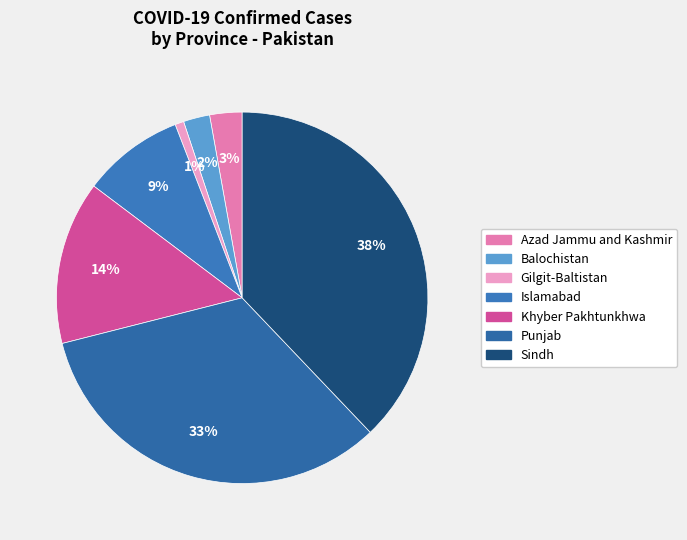

To the nearest percent, what percentage of the pie is Khyber Pakhtunkhwa?

14%